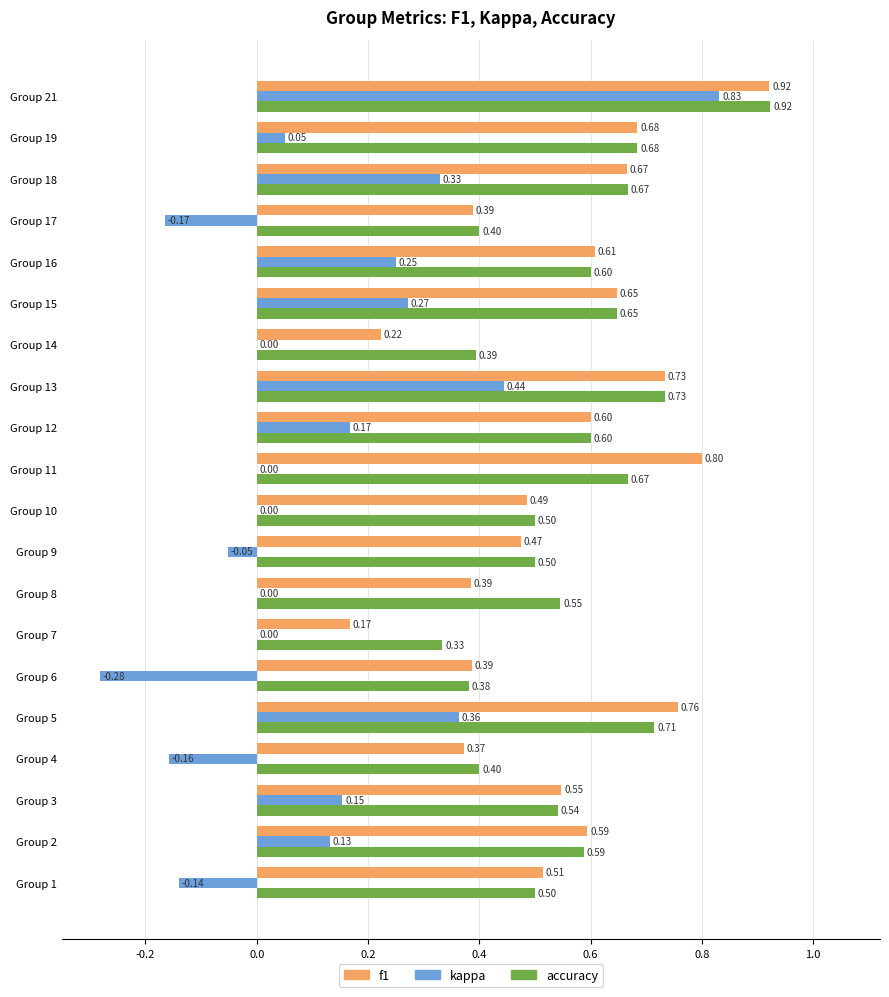

Count the number of data series in this chart.

3